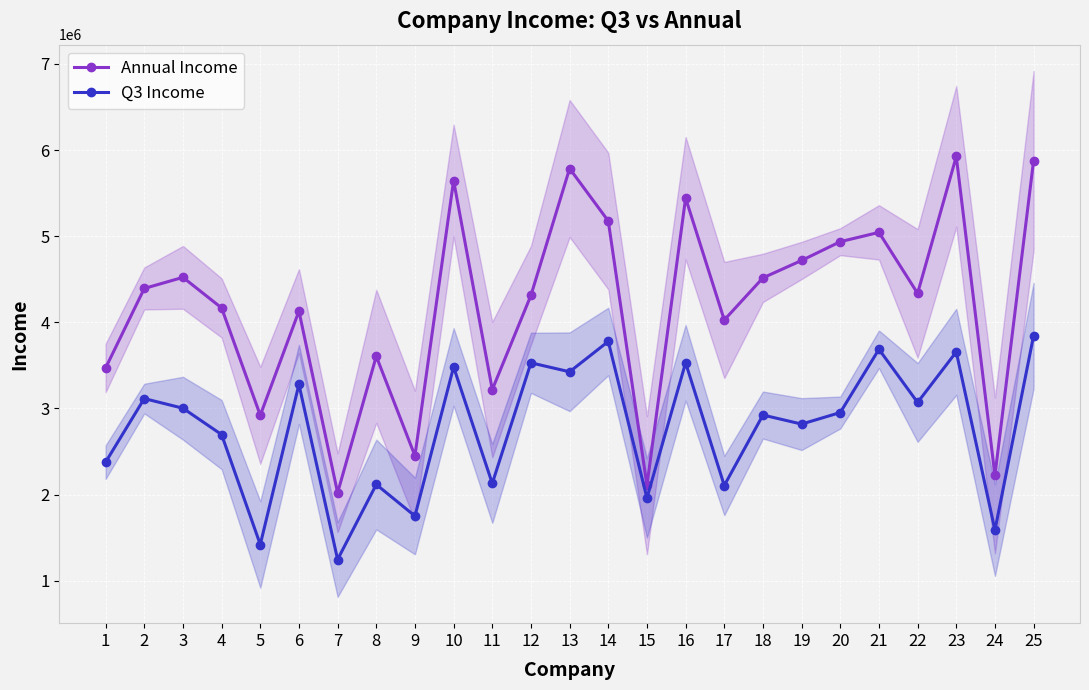

What is the sum of the Q3 Income values at 21 and 12?

7217000